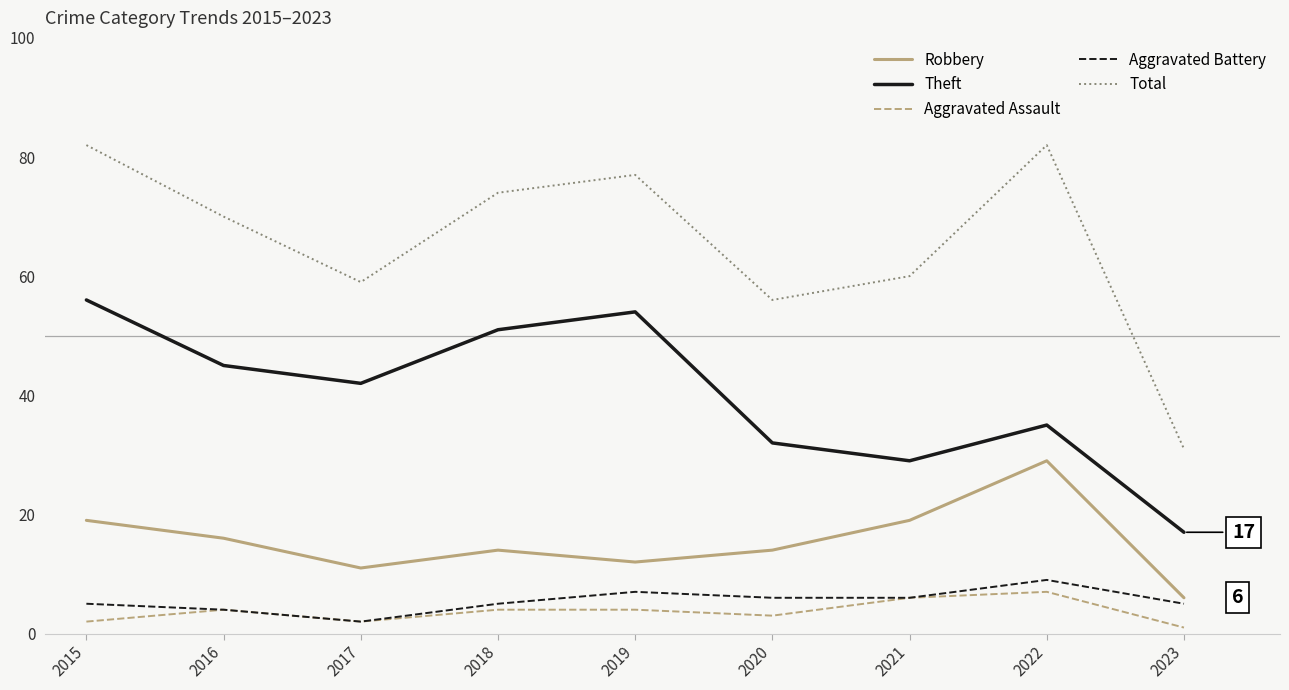

How many values in the Total series are below 70?

4